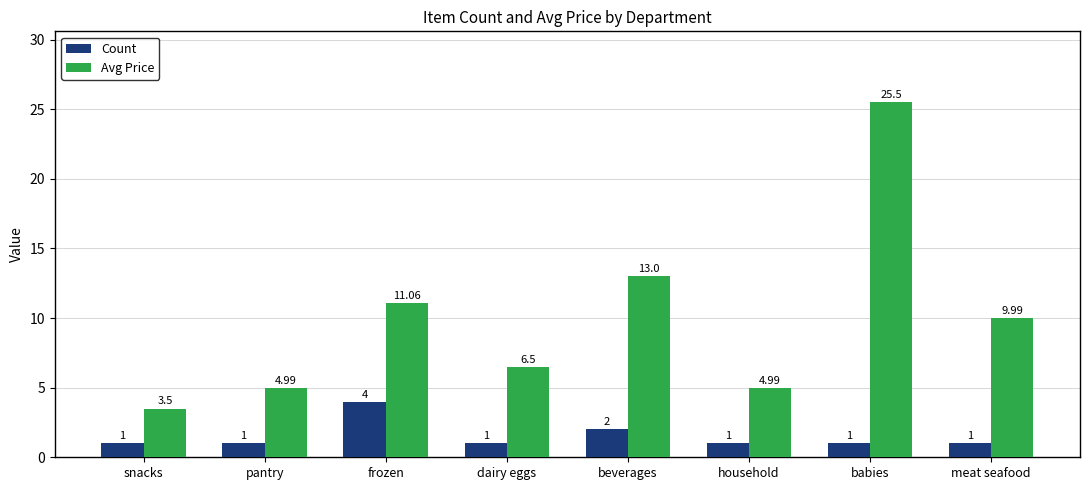

Reading left to right, what are all the values shown in this chart?

Count: 1.0	1.0	4.0	1.0	2.0	1.0	1.0	1.0
Avg Price: 3.5	5.0	11.1	6.5	13.0	5.0	25.5	10.0